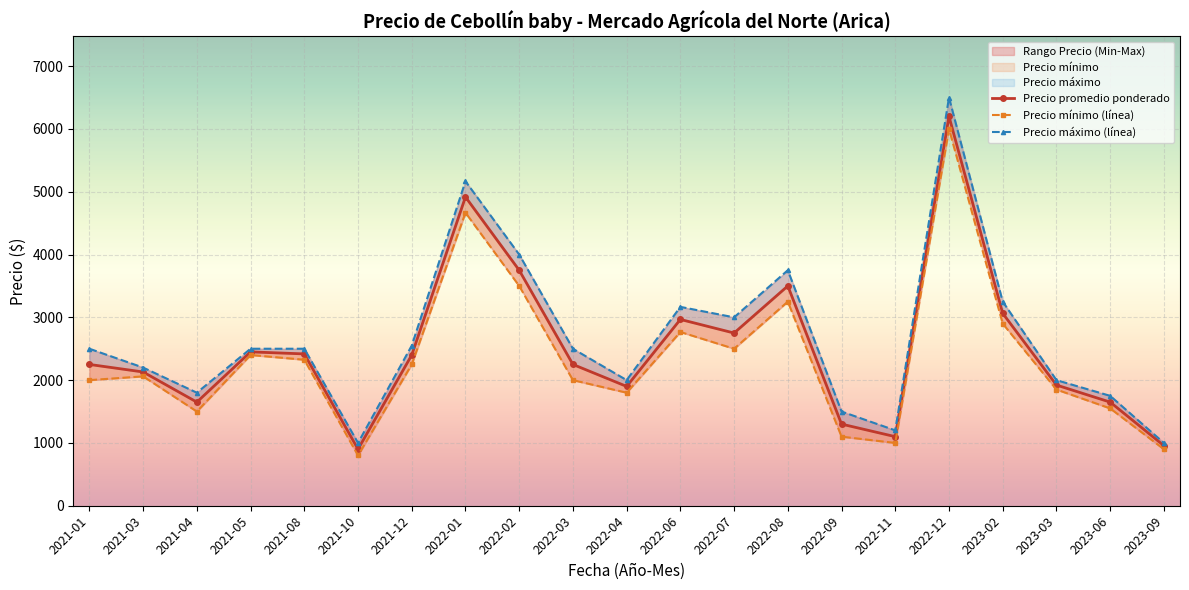

What is the total value across all series at 2022-12?

18700.0